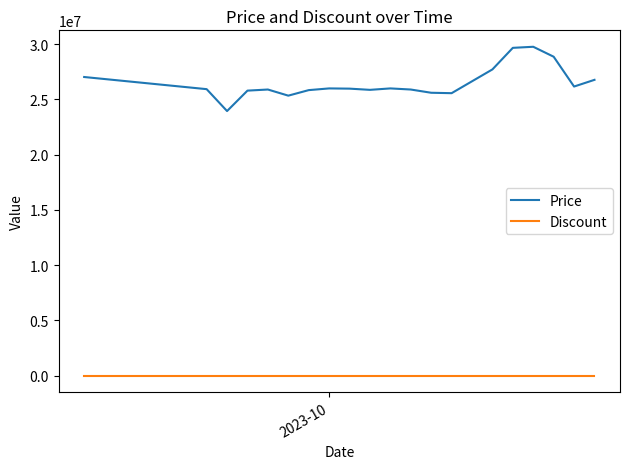

At how many categories does at least one series exceed 28098339?

3